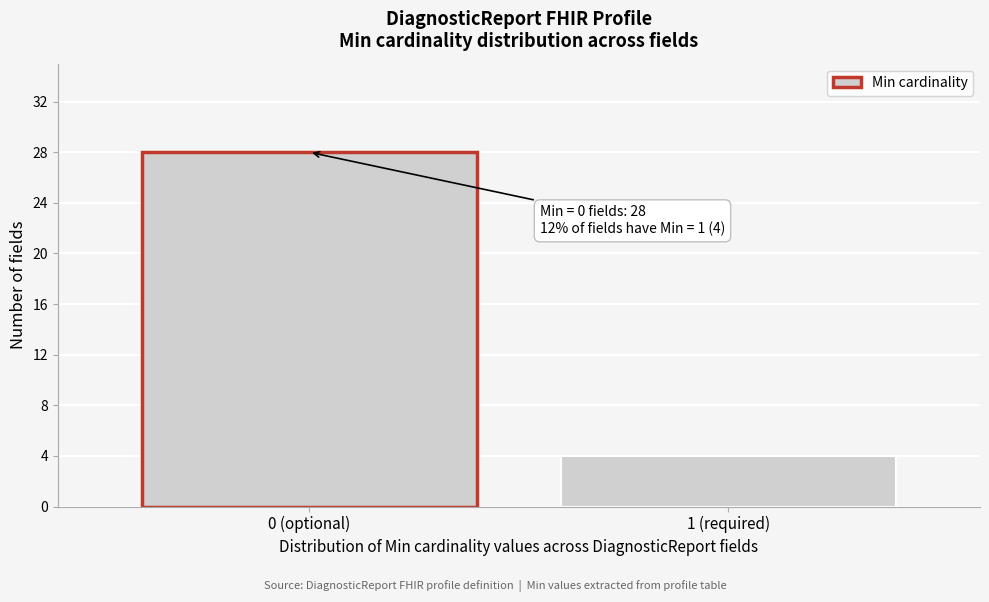

Reading left to right, extract all data points from this chart.

0 (optional)=28	1 (required)=4